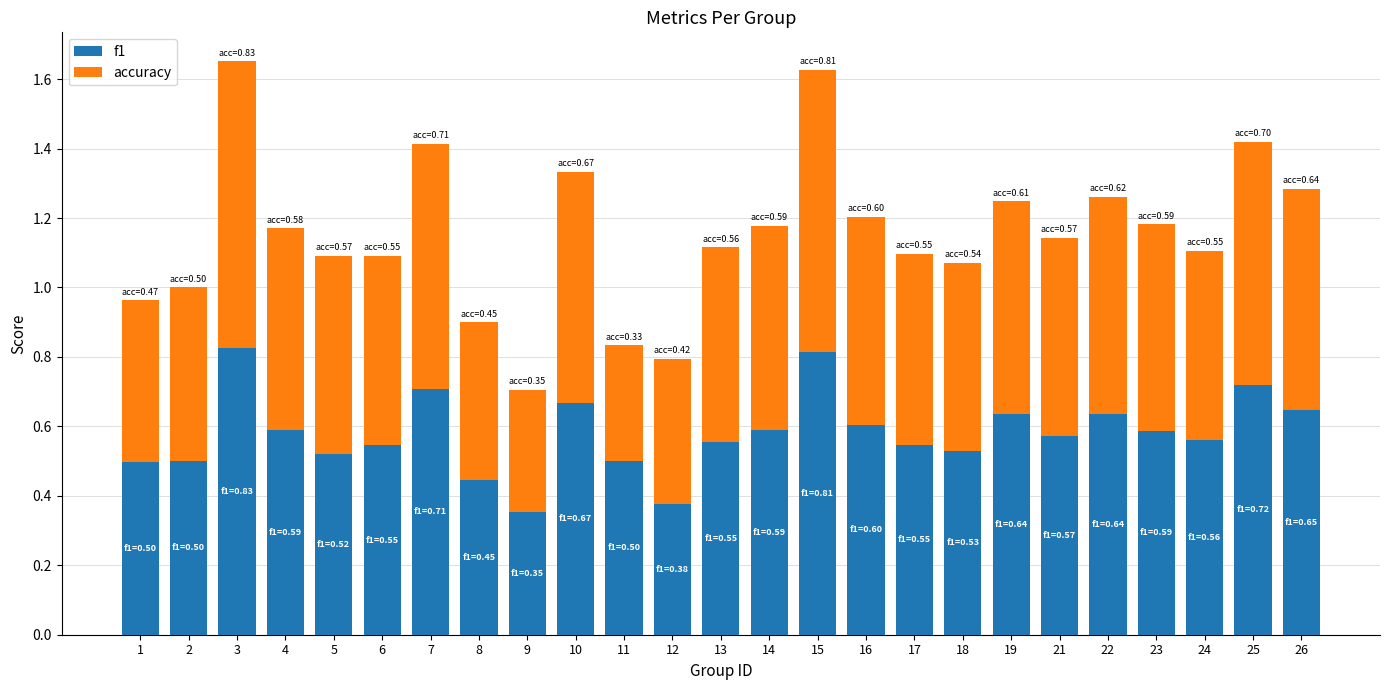

The value of f1 at 19 is 0.6. True or false?

True